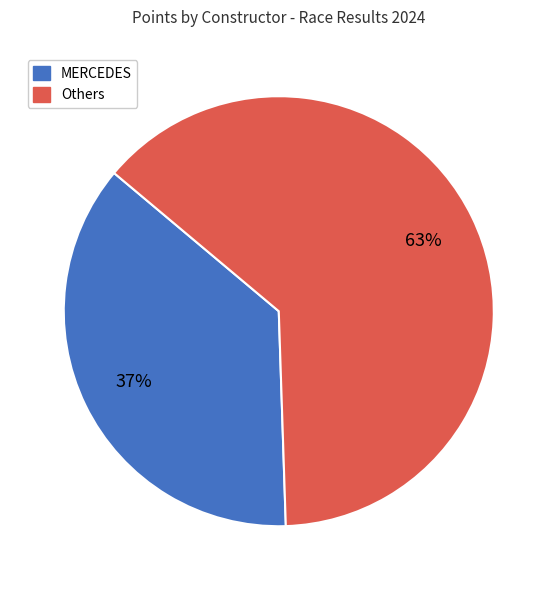

Does any single category account for the majority?

Yes